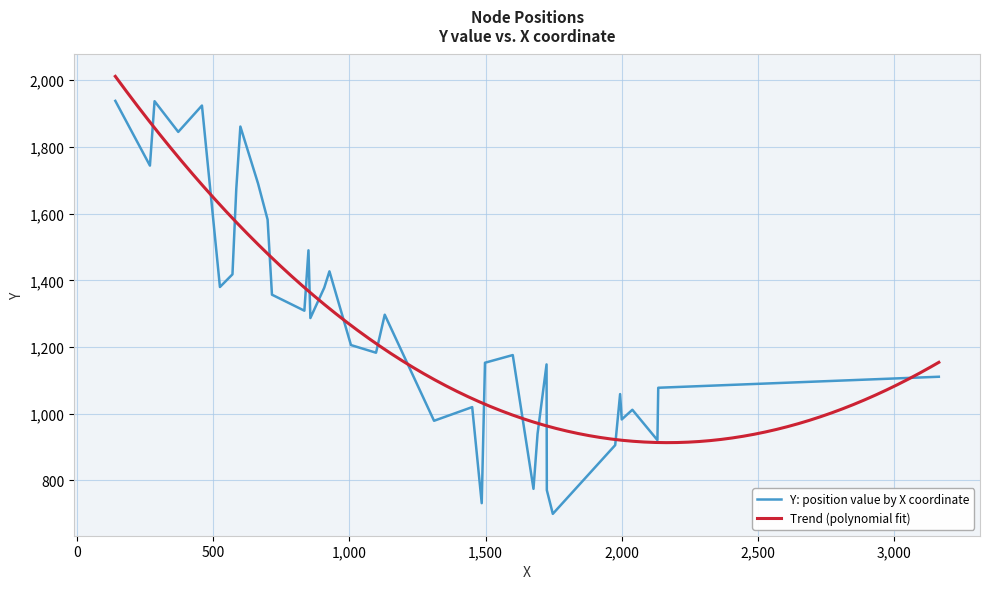

What is the greatest value displayed?

1938